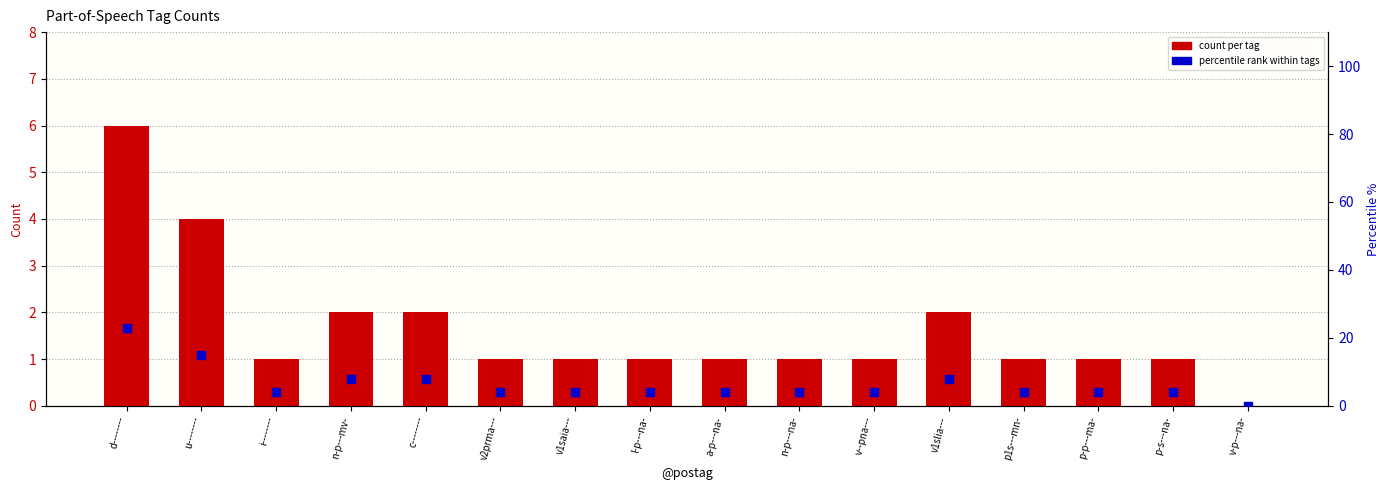

Which series reaches the maximum Y coordinate?

percentile rank